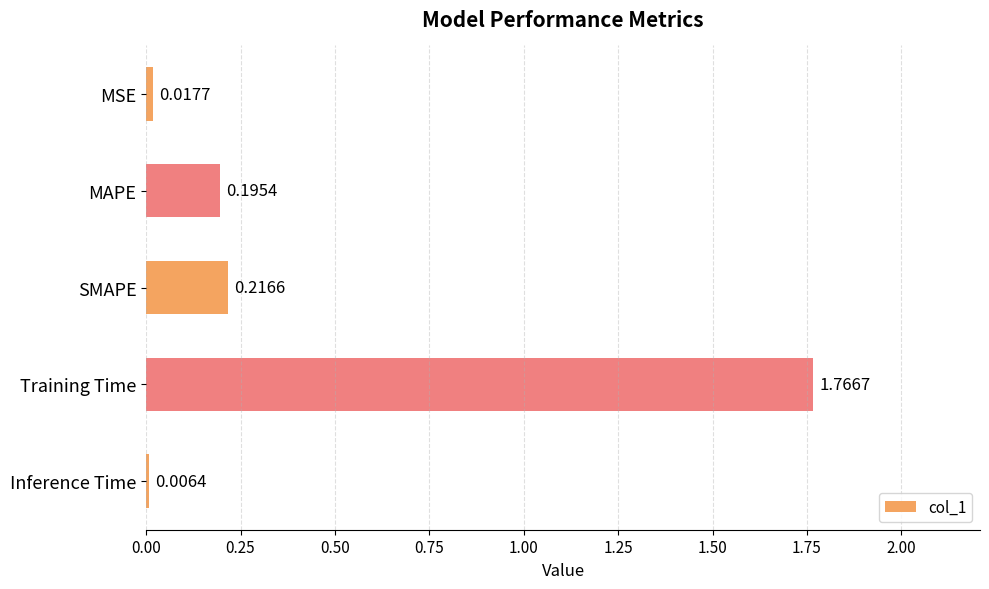

At which label is the value closest to 0?

Inference Time